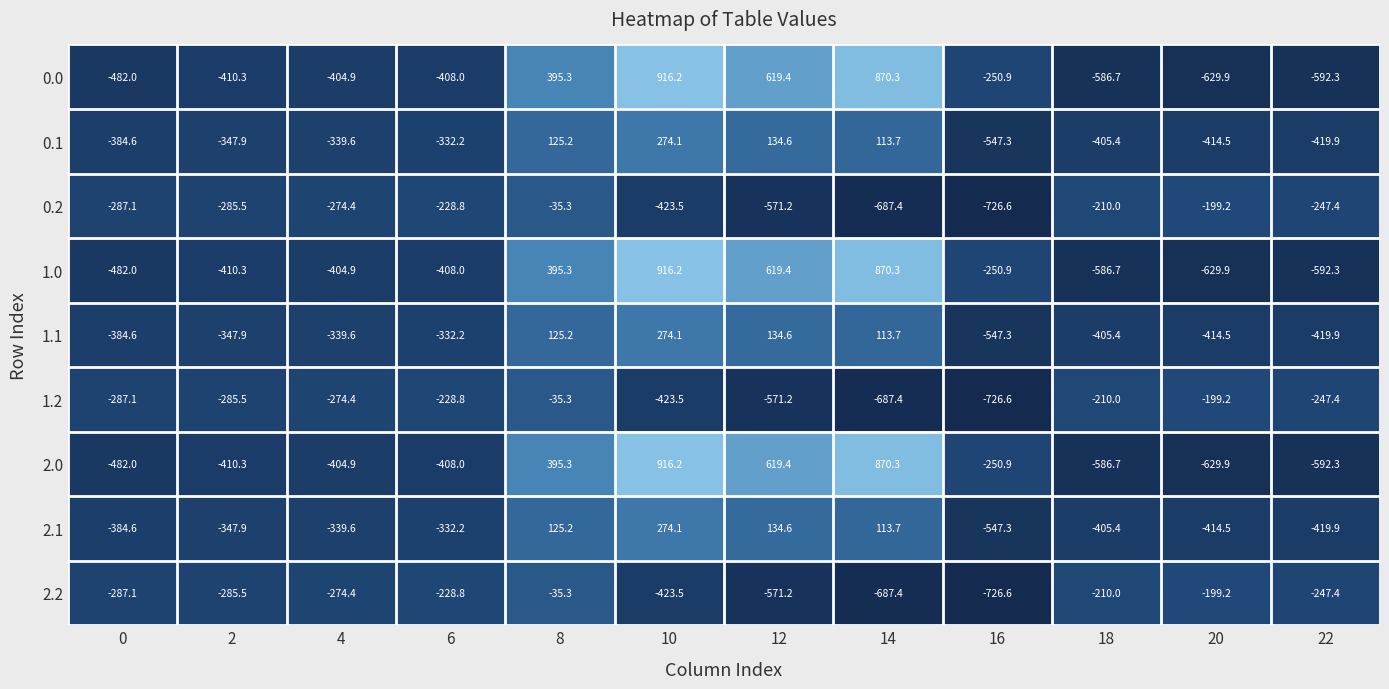

How many data points in 2.1 are above -339?

5